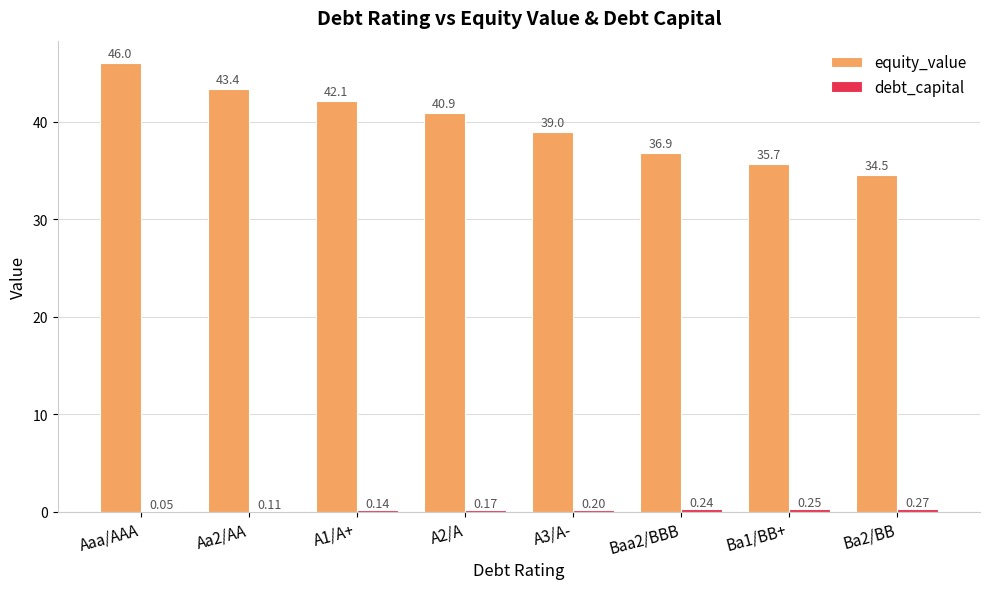

At which category is the sum across all series the highest?

Aaa/AAA